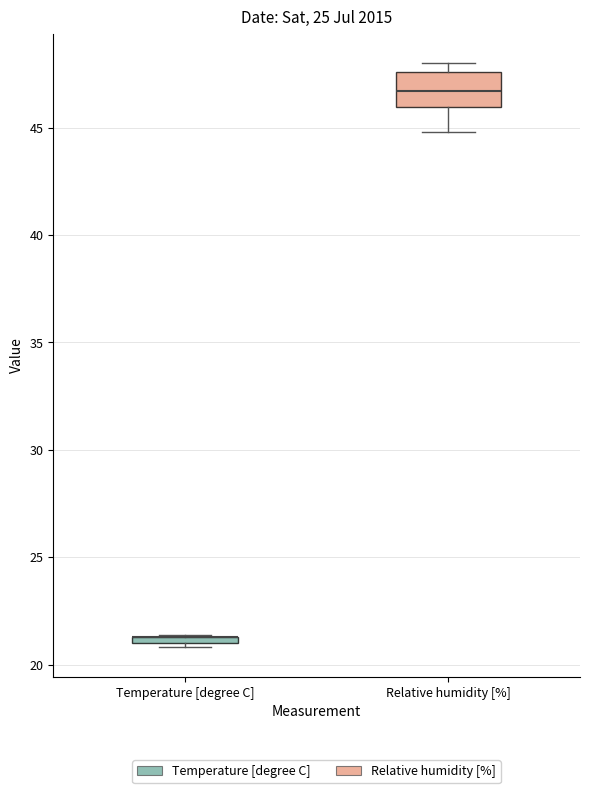

Where is the upper edge of the box for Temperature [degree C] on the y-axis? The values are not printed on the chart, so give them approximately, as read against the axis.

21.5